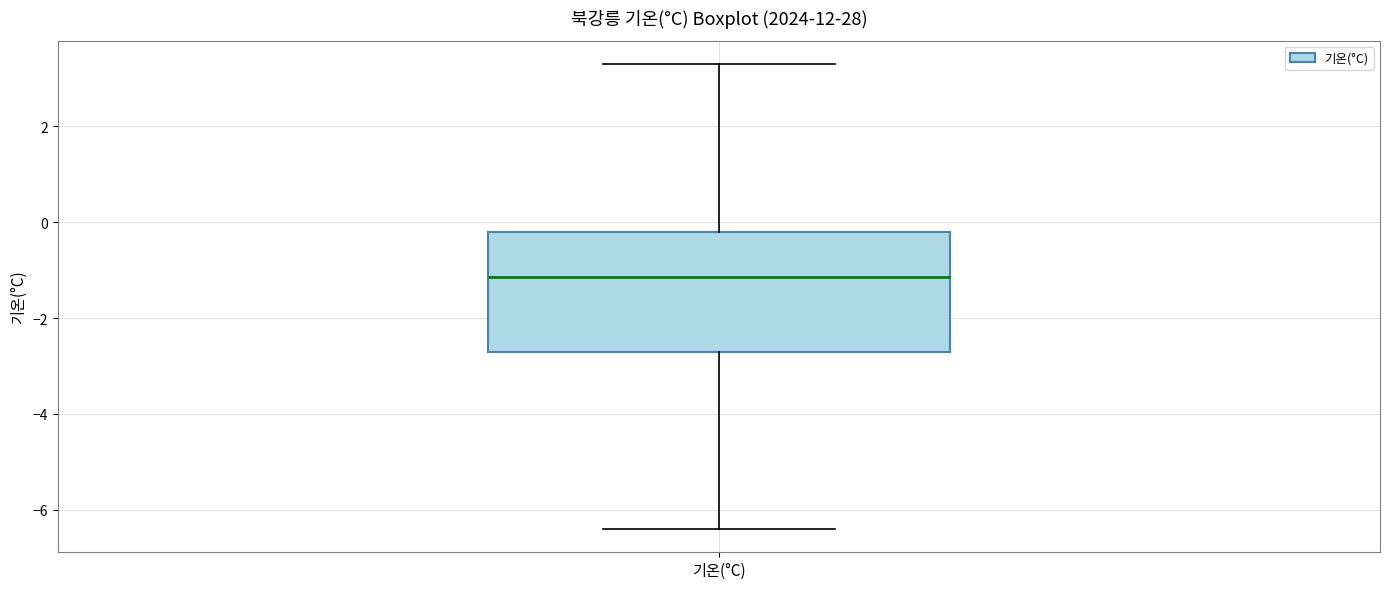

Transcribe this box plot: give where the median line is, the range the box spans, and where the two whiskers end, as read against the y-axis. The values are not printed on the chart, so give them approximately, as read against the axis.

median -1.2, box -2.6 to -0.2, whiskers -6.4 to 3.4